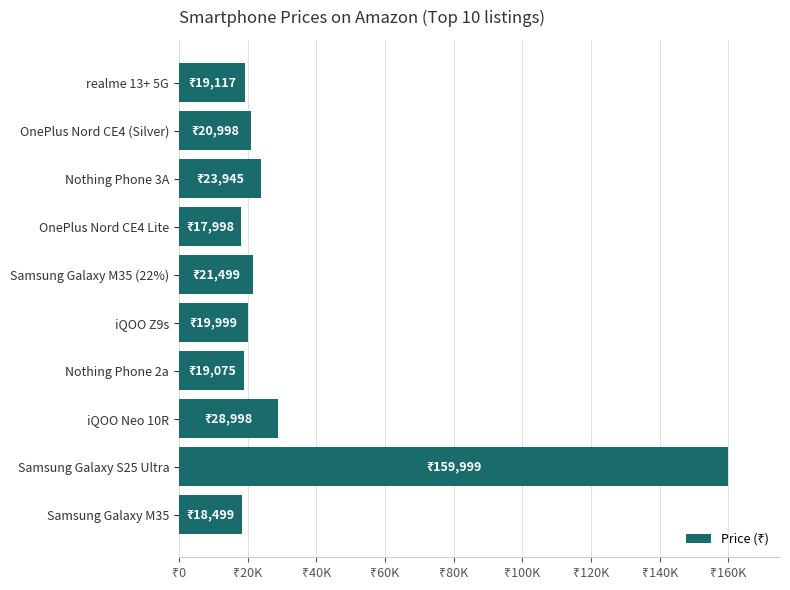

What is the greatest value displayed?

159999